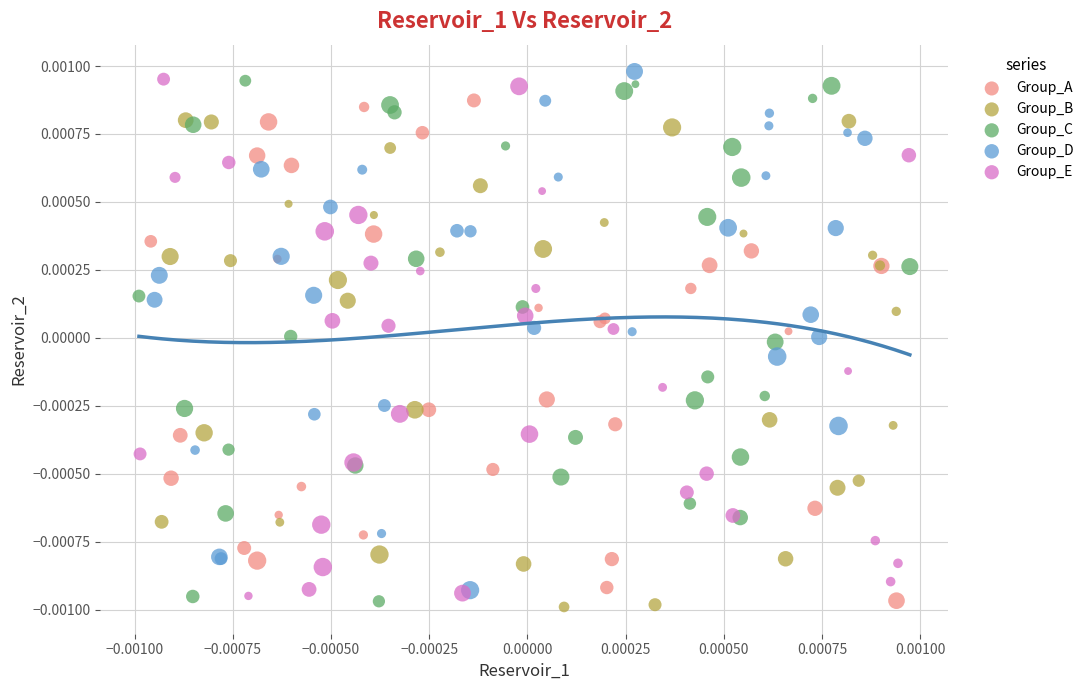

Which series reaches the maximum Y coordinate?

Group_D